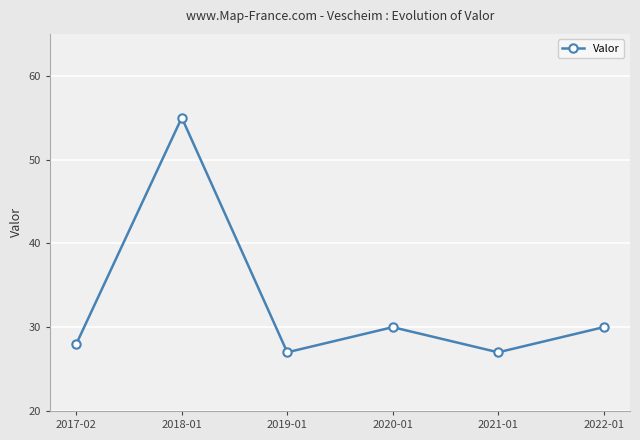

At which category does the data reach its first local valley?

2019-01